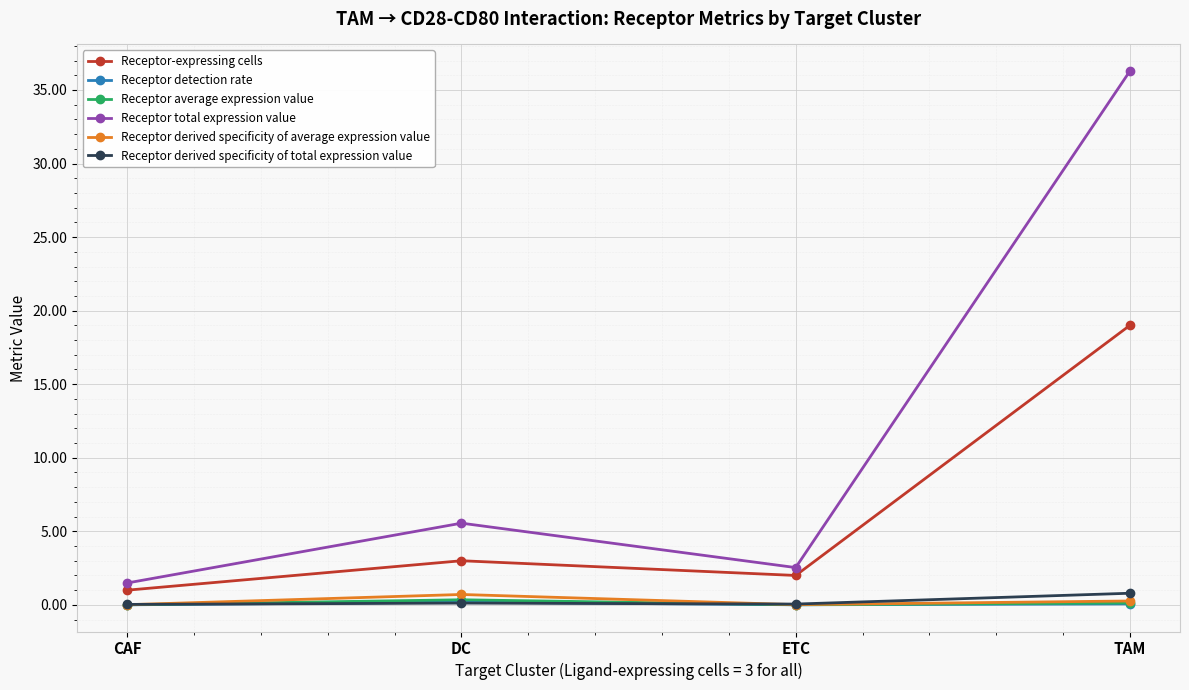

Is it true that Receptor detection rate equals 0.0 at CAF?

True